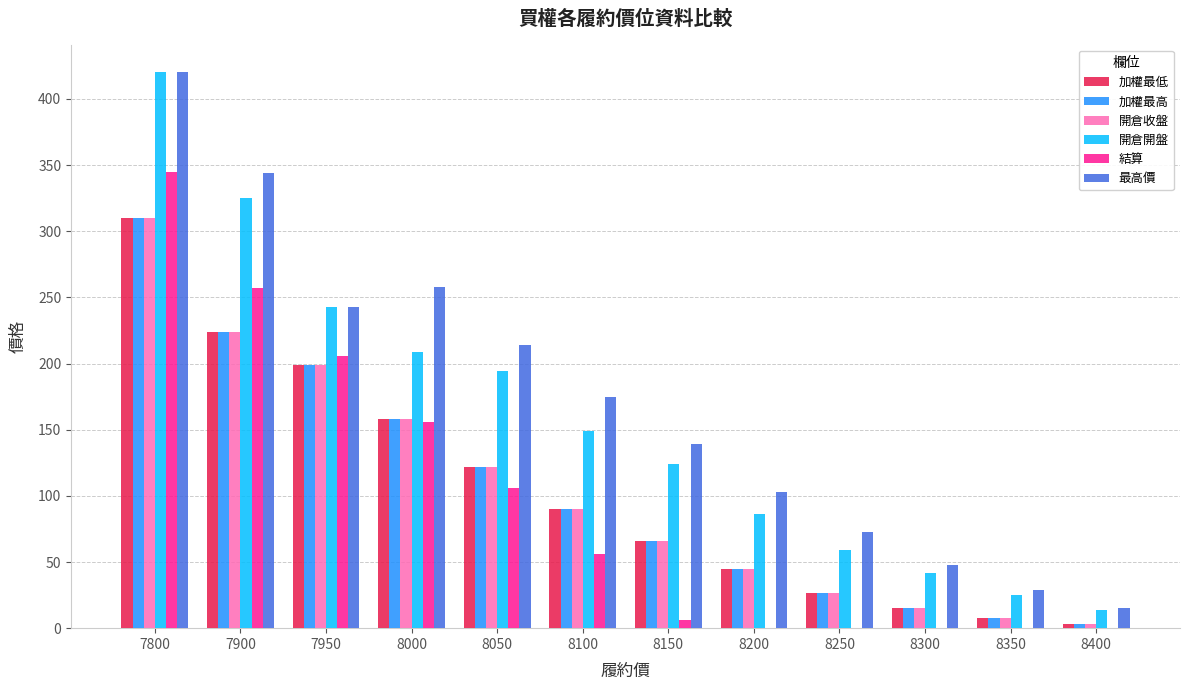

What is the total value across all series at 8000?

1097.0